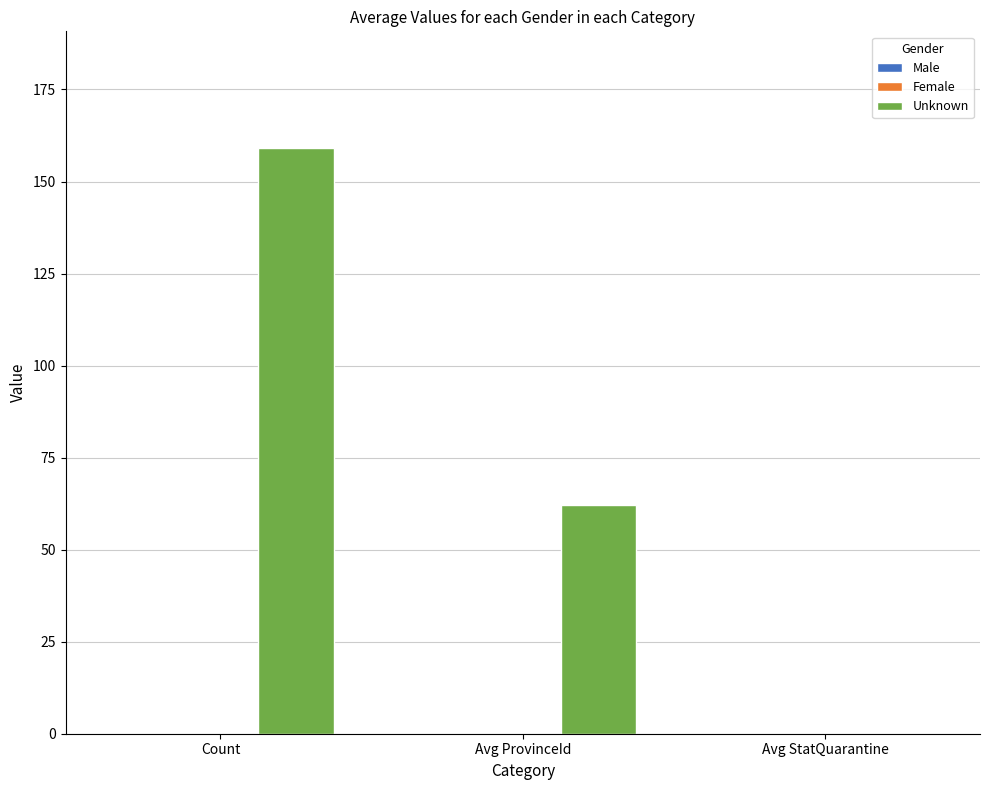

How many data points does each series have?

3